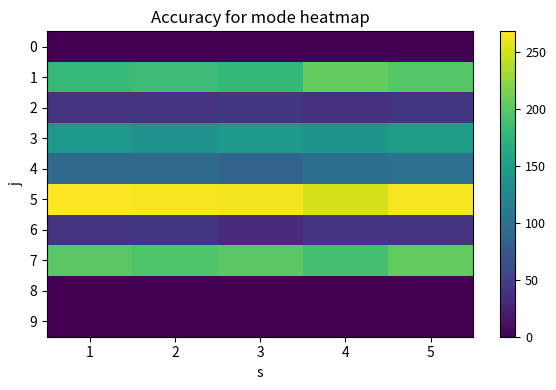

Which category has the lowest value across all series?

1